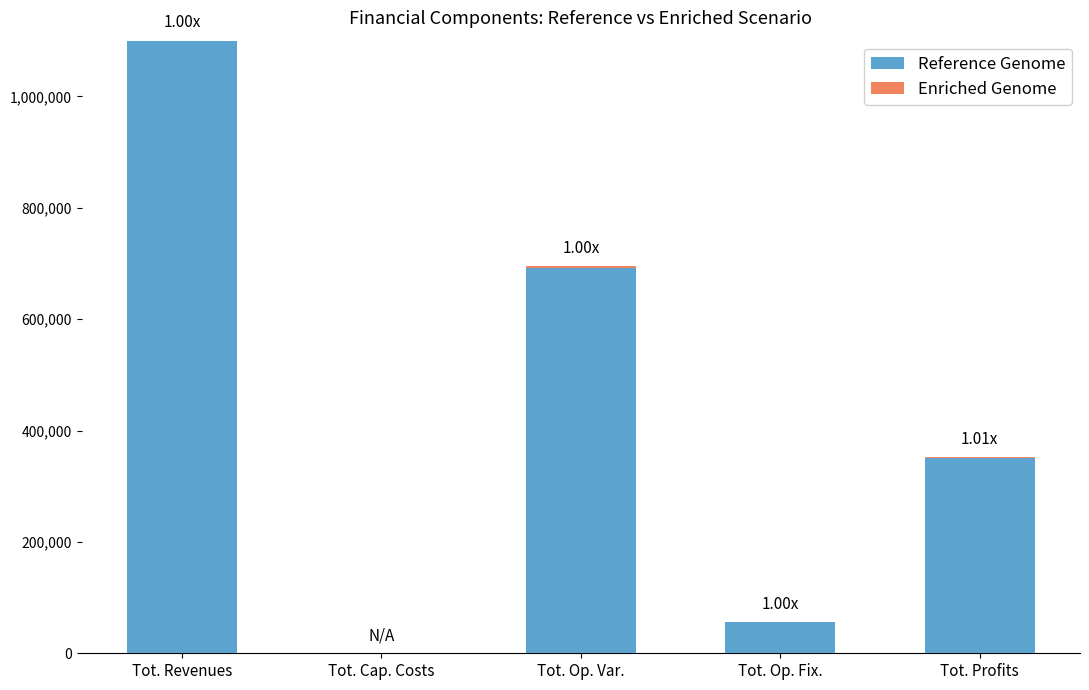

At which category is the sum across all series the highest?

Tot. Revenues